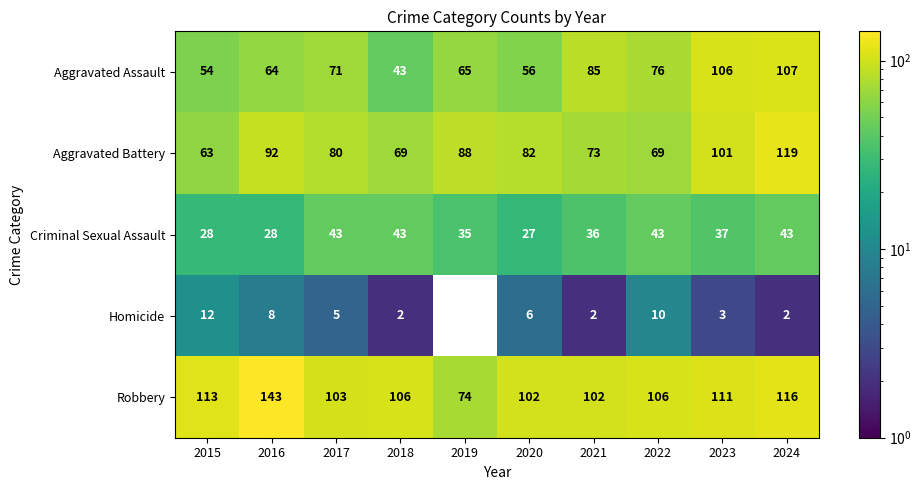

The value of Aggravated Battery at 2019 is 88. True or false?

True